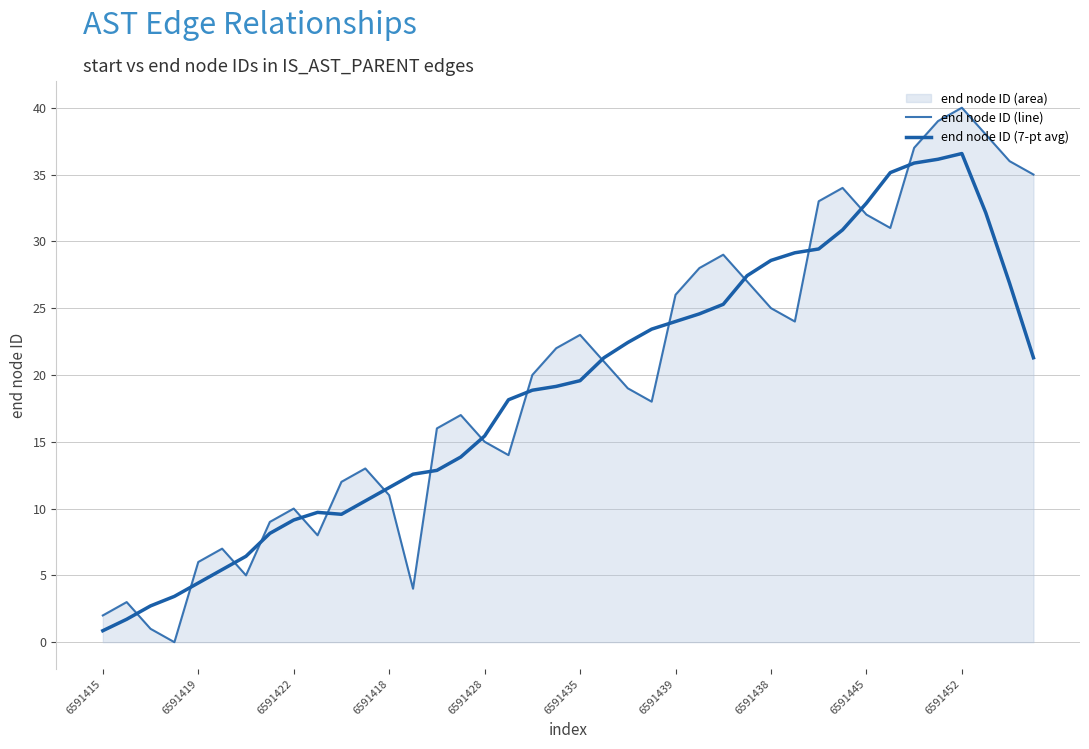

List the series in order of their overall mean, lowest first.

end node ID (7-pt avg), end node ID (line)